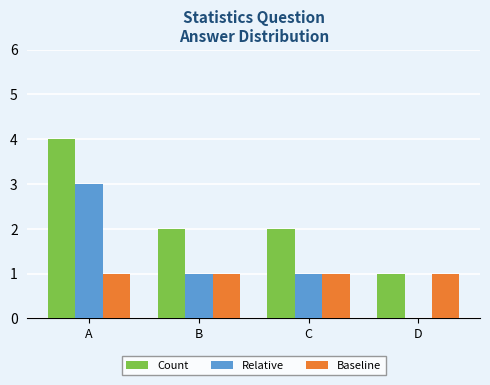

What is the greatest value displayed?

4